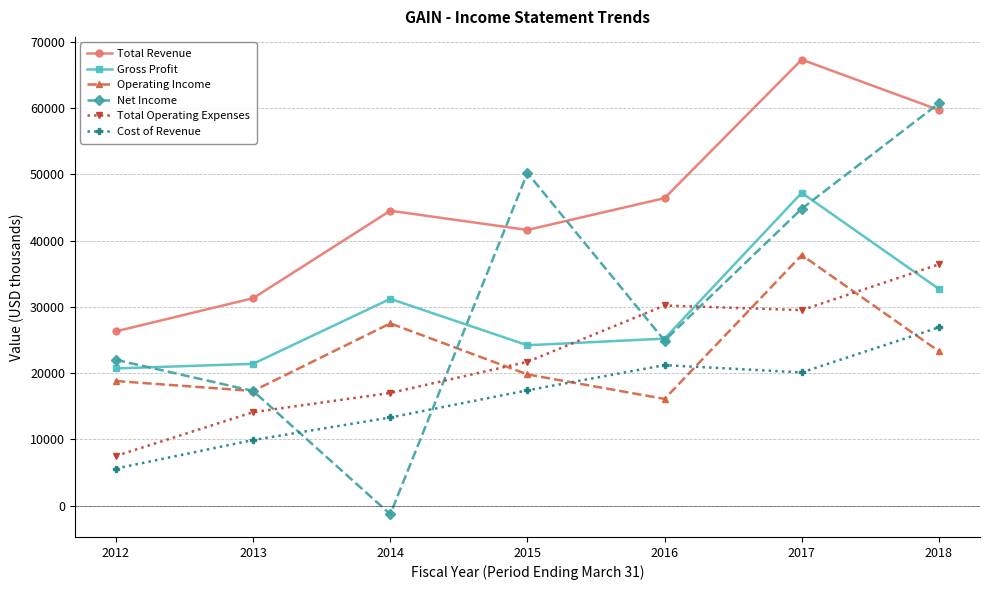

What is the sum of the Net Income values at 2018 and 2015?

110900